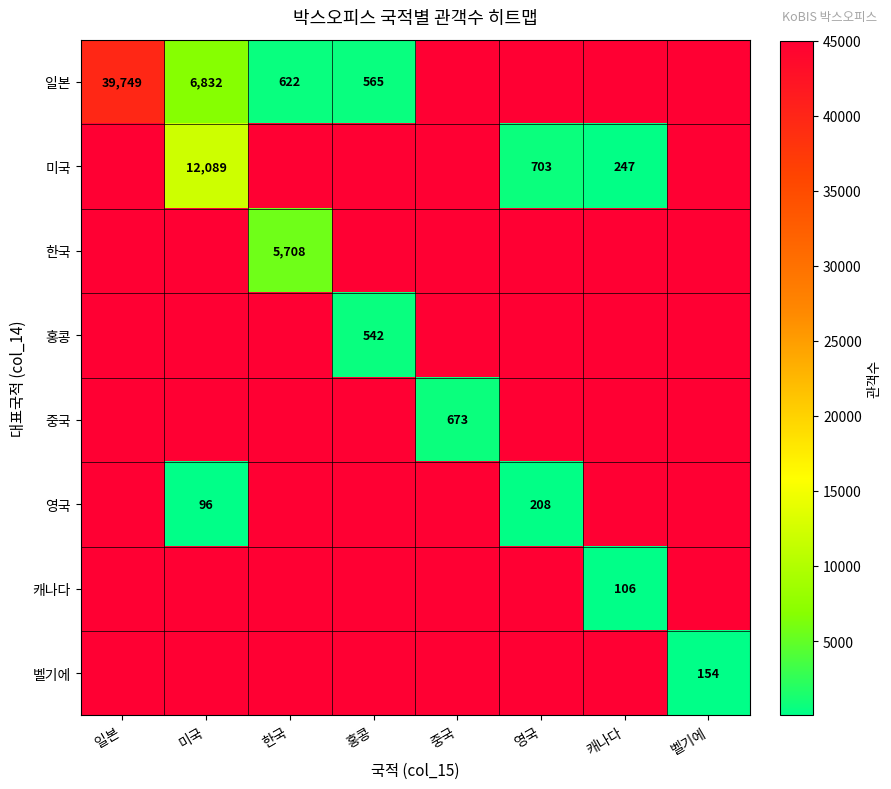

True or false: 미국 has a value of 16014.2 at 미국.

False